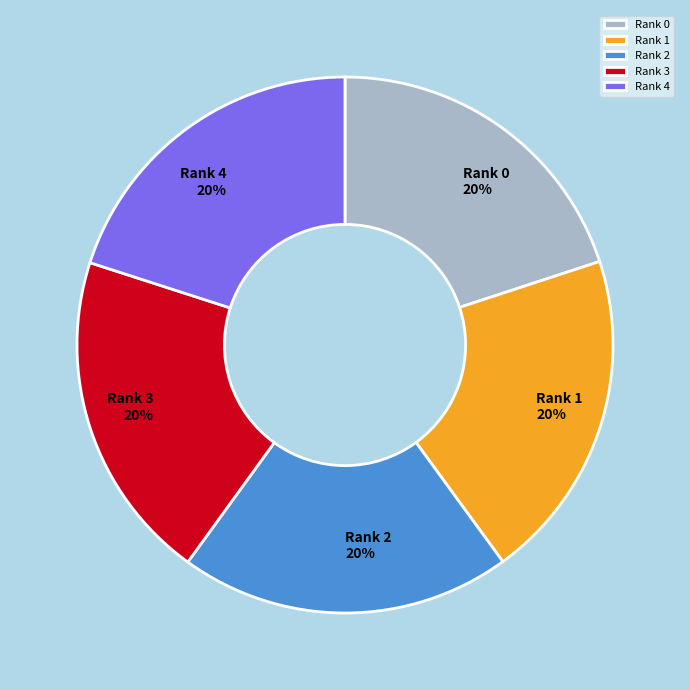

Is it true that Rank 3 is 9% of the pie?

False